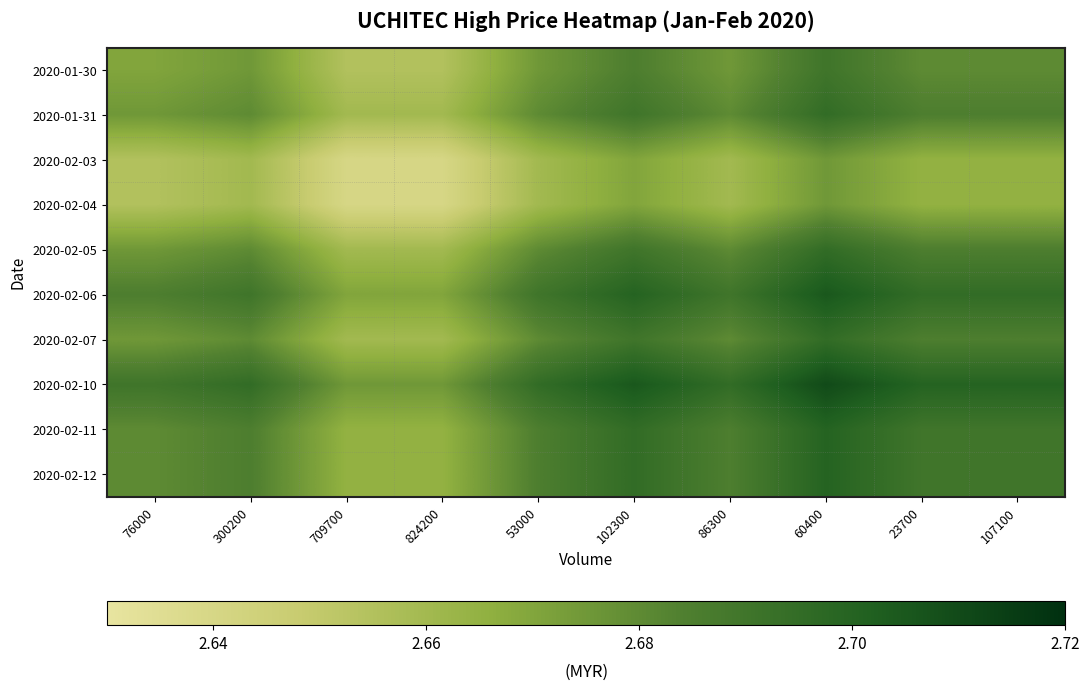

Rank the series by their maximum value, from lowest to highest.

2020-02-03, 2020-02-04, 2020-01-30, 2020-01-31, 2020-02-05, 2020-02-07, 2020-02-11, 2020-02-12, 2020-02-06, 2020-02-10